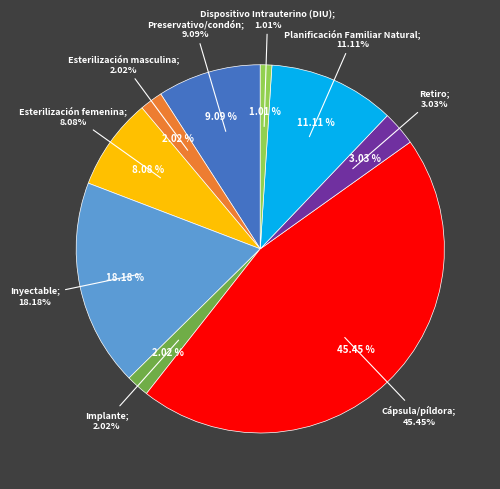

Do Dispositivo Intrauterino (DIU) and Preservativo/condón together represent more than half of the pie?

No